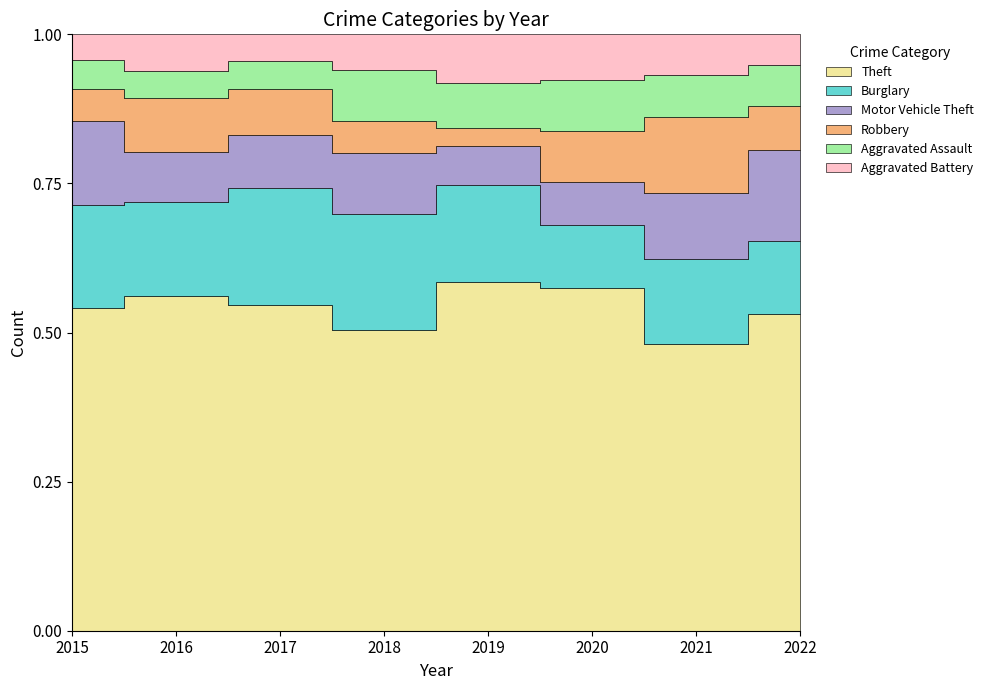

Is it true that Robbery equals 32 at 2018?

True